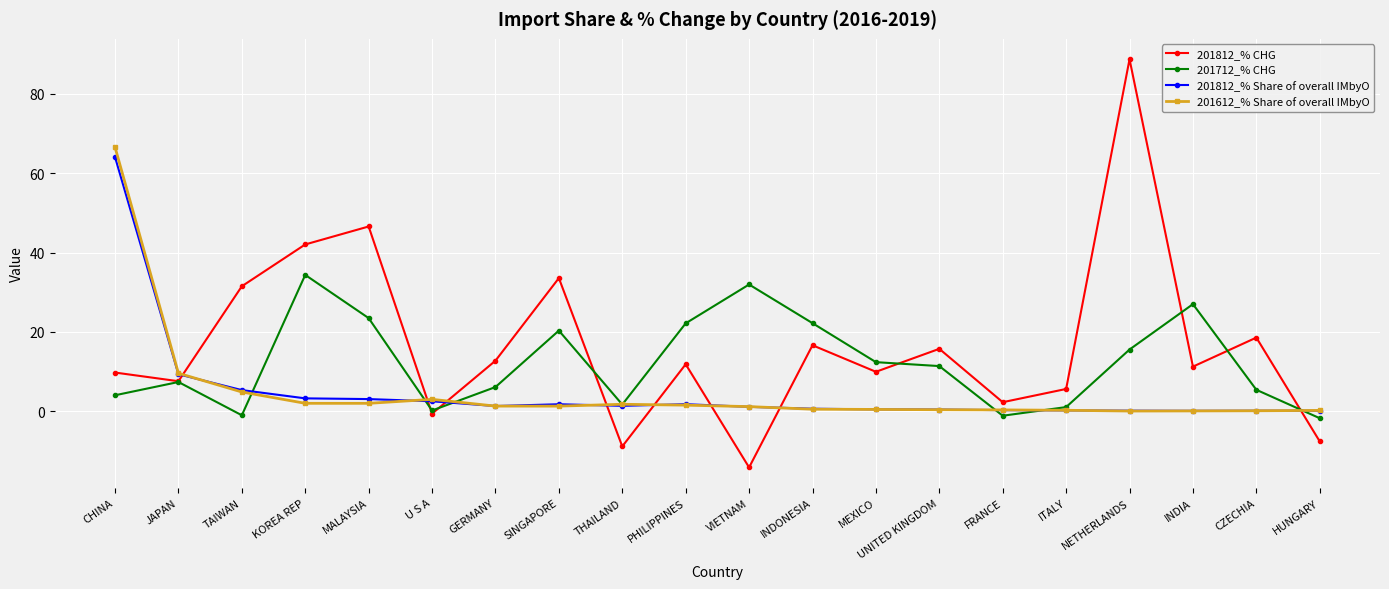

The value of 201712_% CHG at MALAYSIA is 23.5. True or false?

True